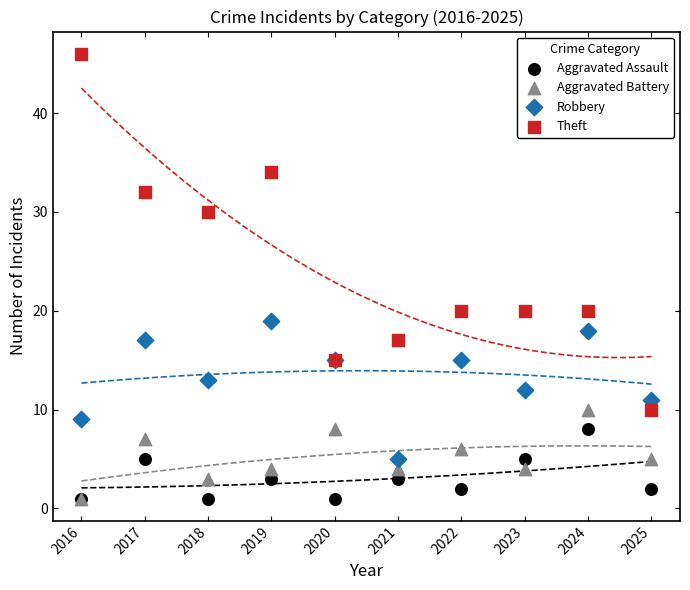

In the Theft series, what Y value is closest to 28?

30